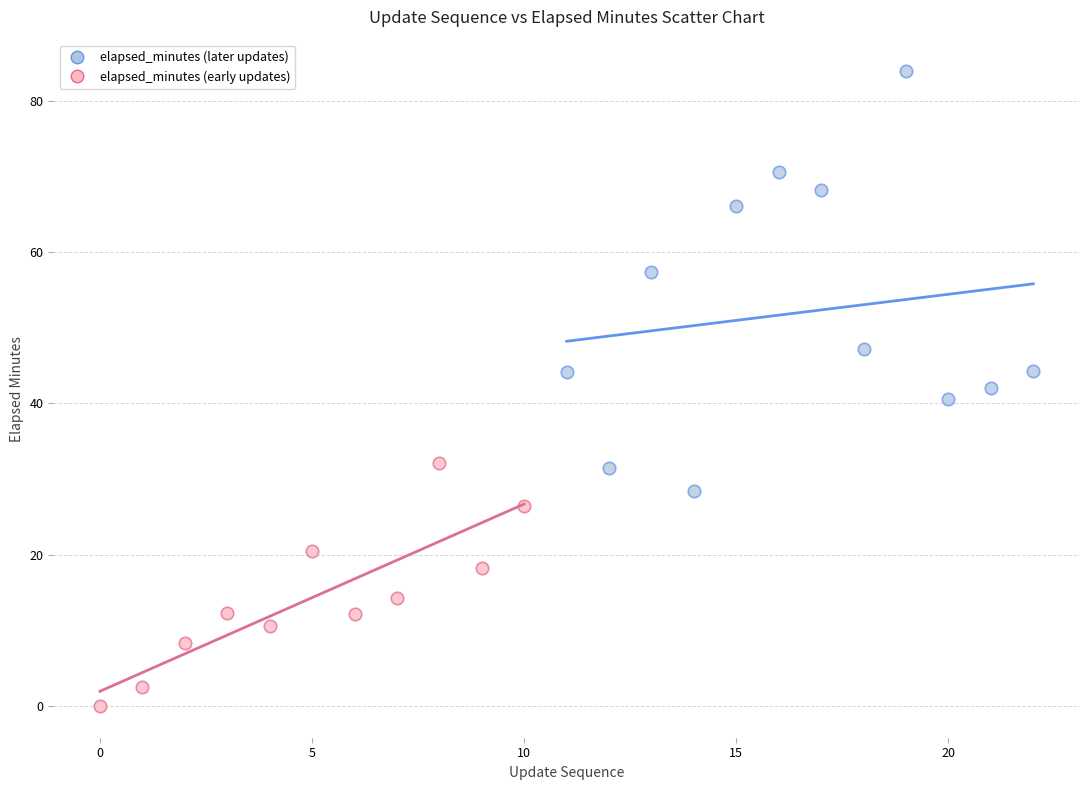

Which series contains the lowest Y value?

elapsed_minutes (early updates)